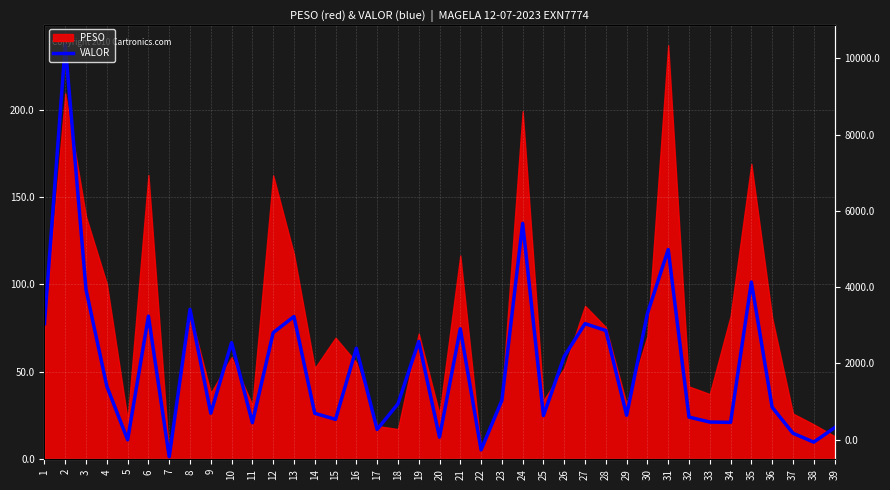

At which category does the chart reach its peak across all series?

2